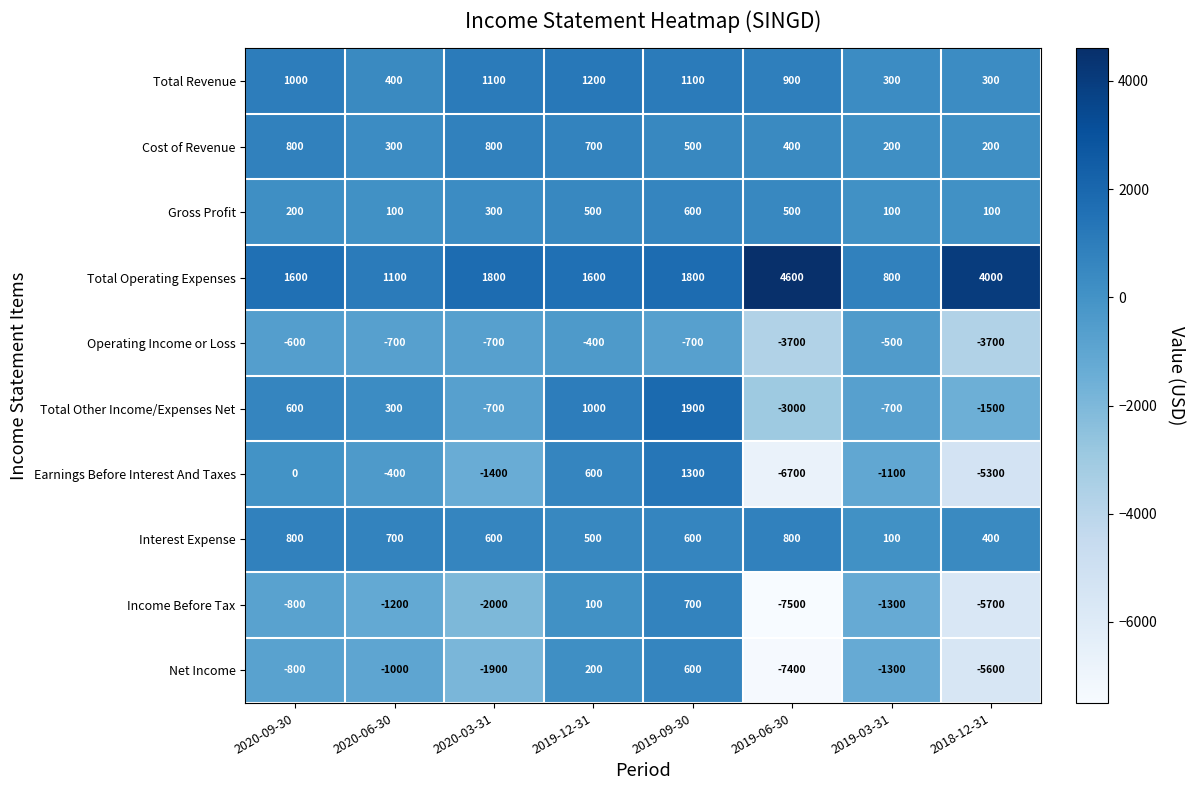

How many Total Revenue values are between 400 and 1100?

5